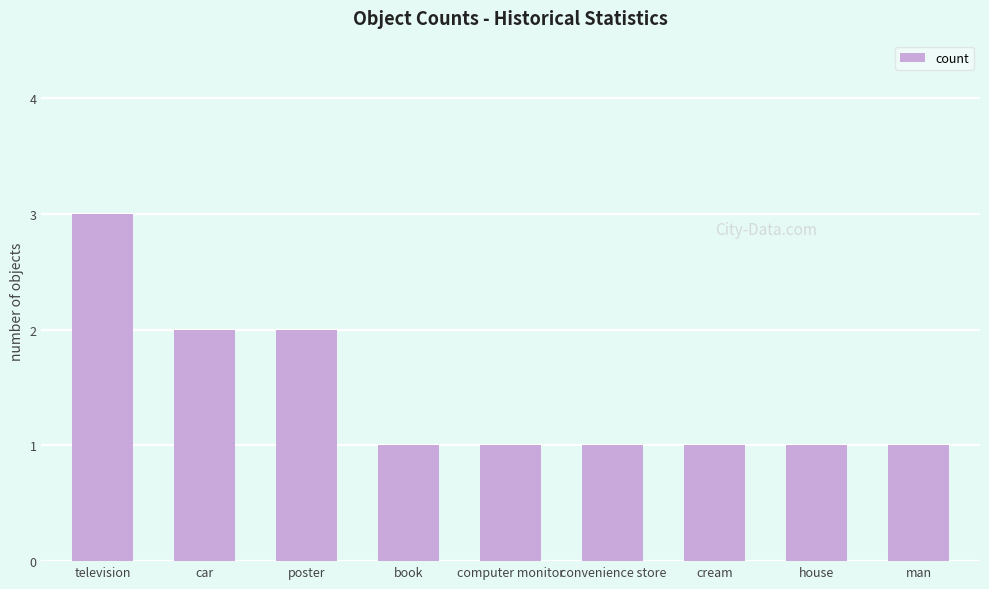

What is the approximate value at television?

3